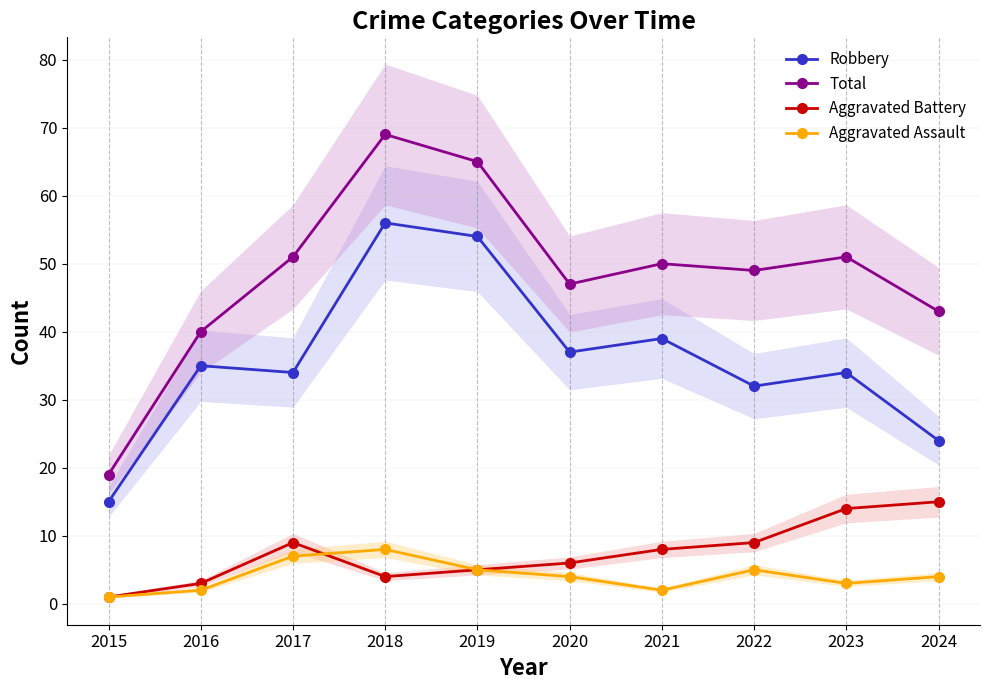

Which series has the widest spread of values?

Total